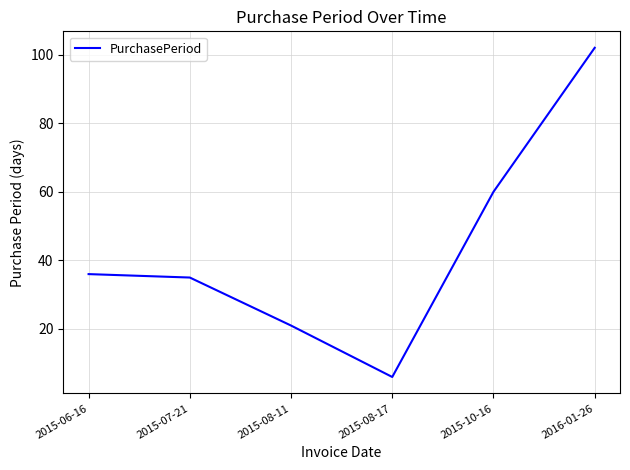

What position from the left is 2015-10-16?

5